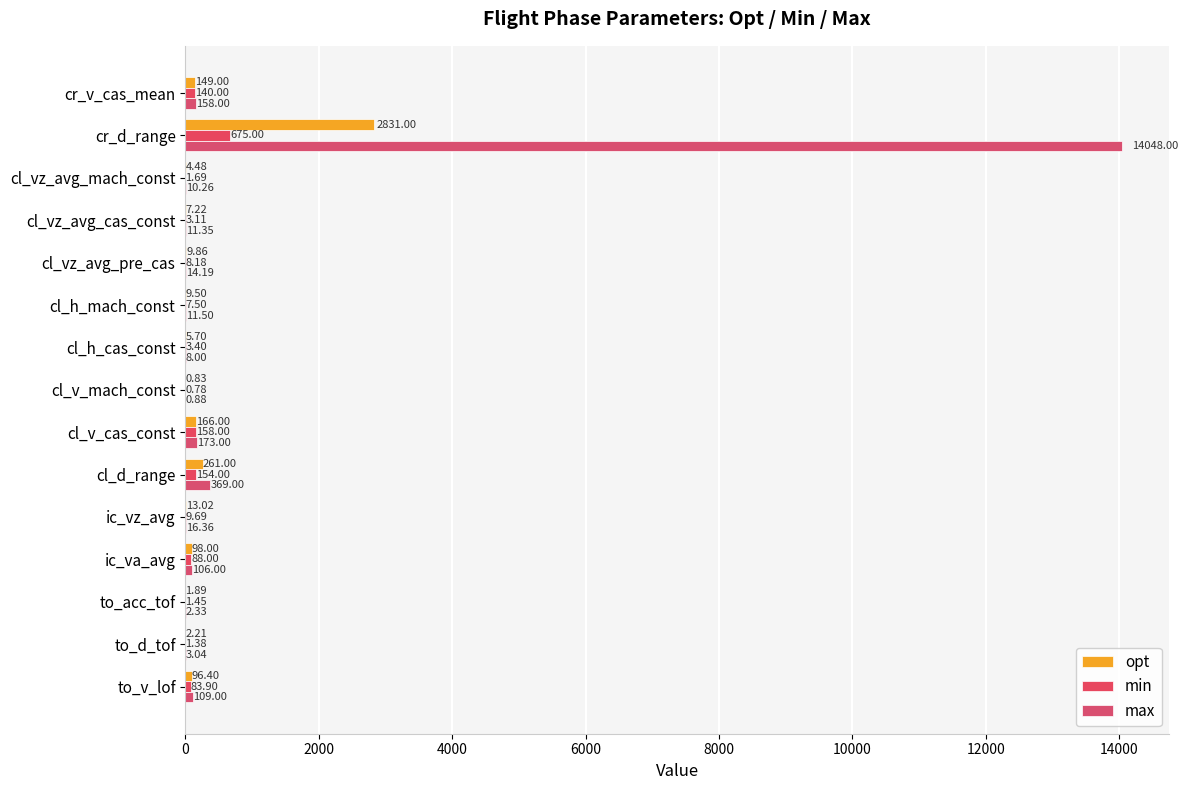

Which series has the widest spread of values?

max